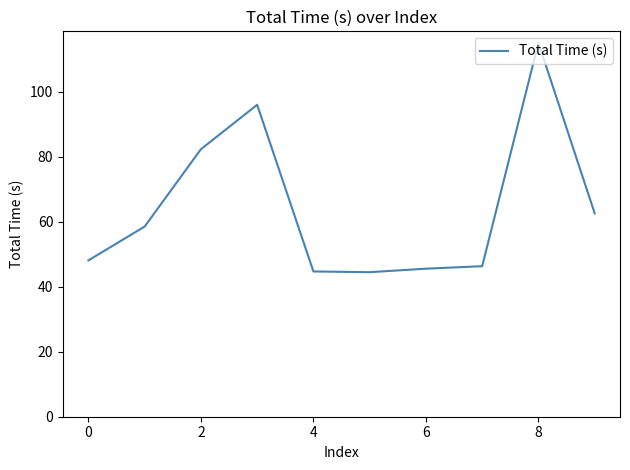

What is the difference between the maximum and minimum values?

70.6